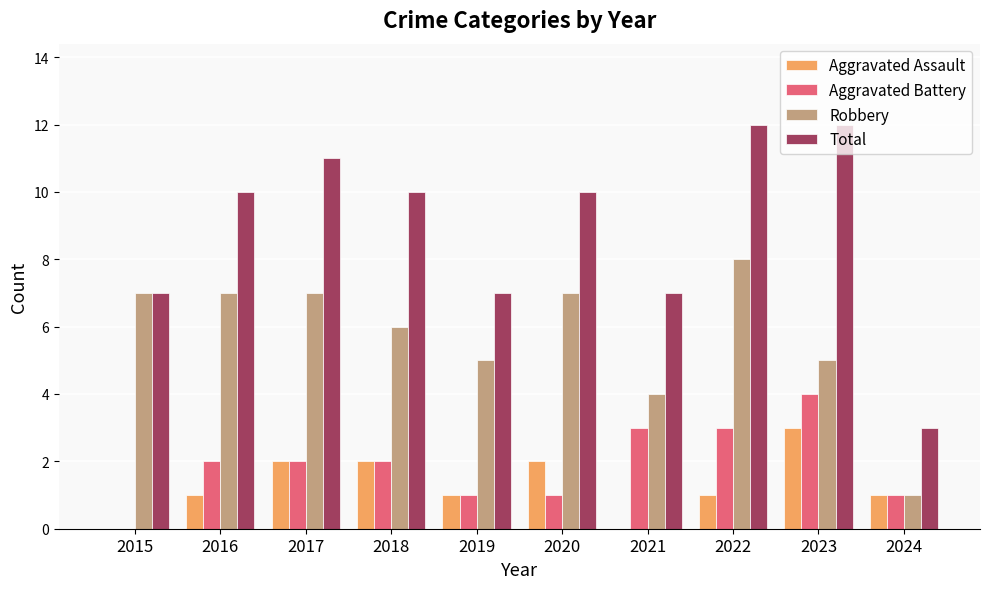

What is the maximum value shown in the chart?

12